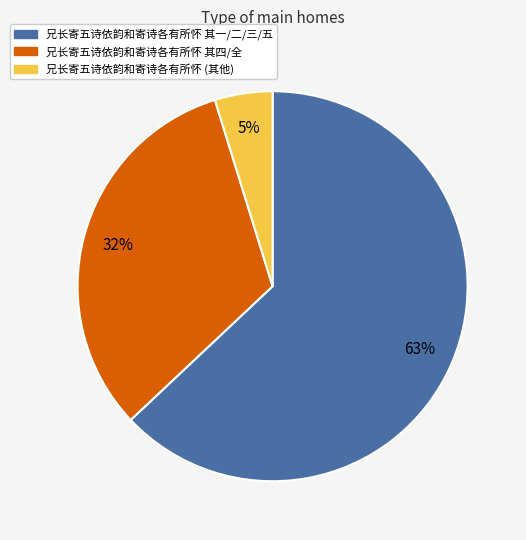

How many segments does this pie chart have?

3